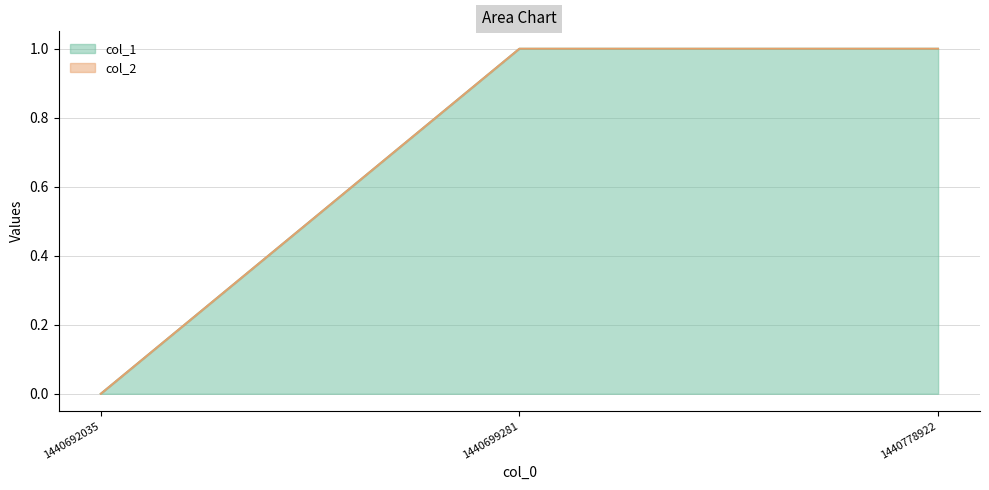

Between 1440699281 and 1440692035, which is larger?

1440699281